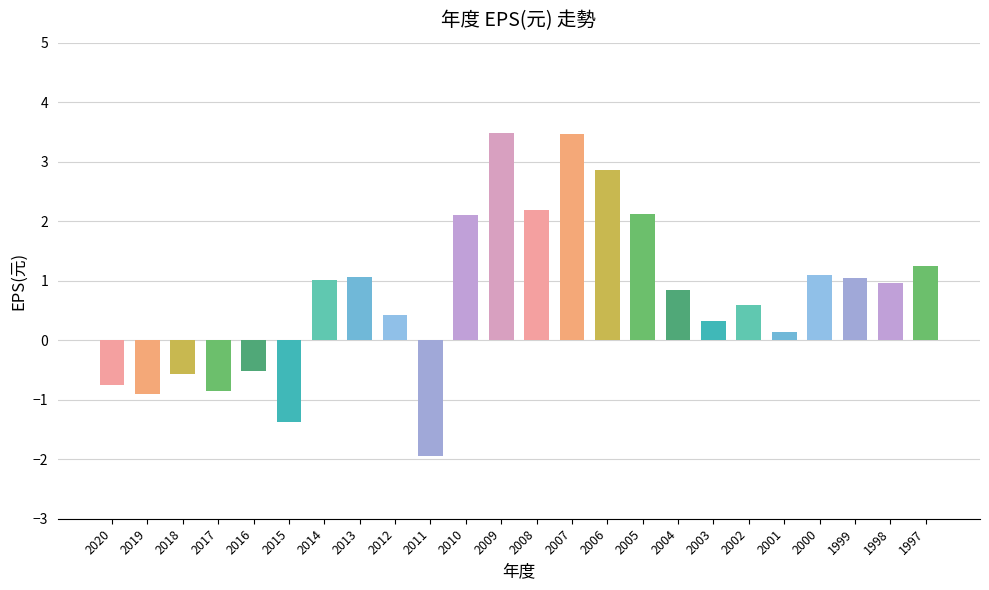

What is the sum of the values at 2006 and 2014?

3.9